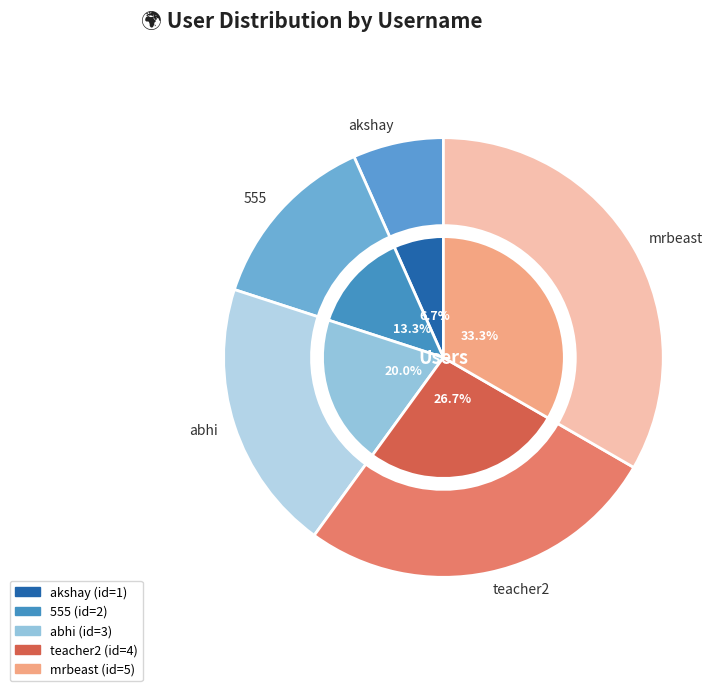

Is it true that akshay is 15% of the pie?

False